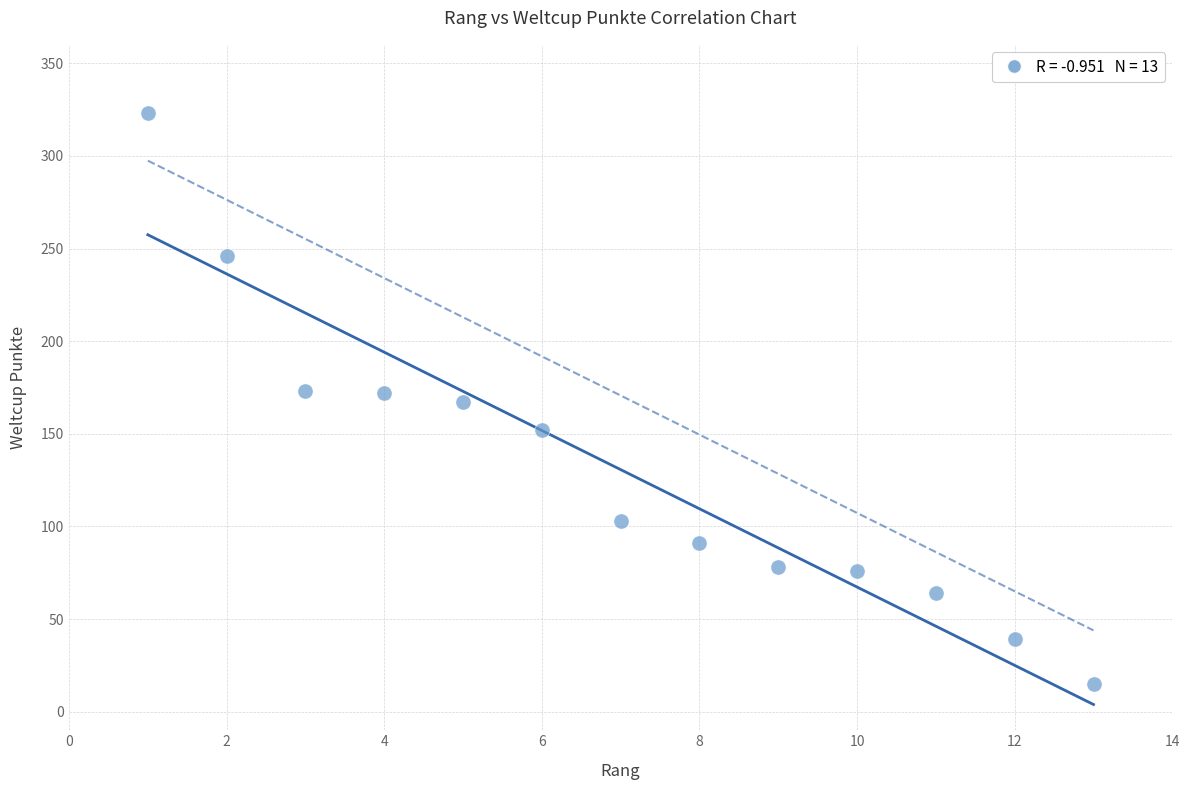

What is the range of X values (max minus min)?

12